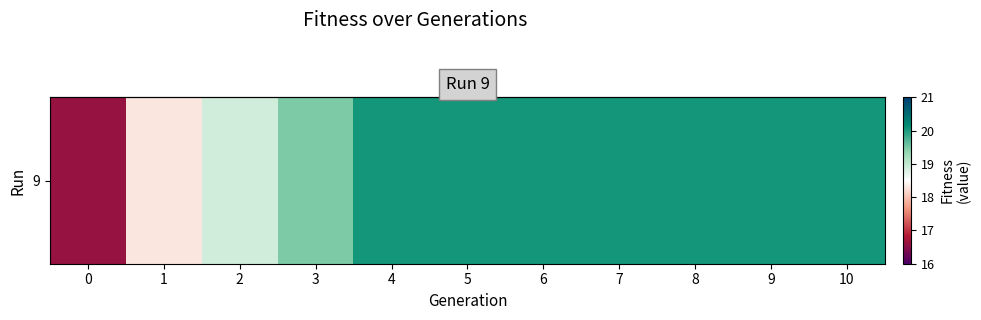

Is it true that the value at 8 is 20.0?

True